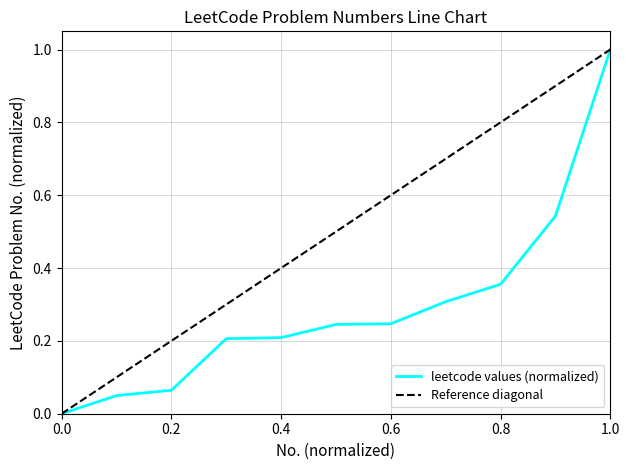

Reading left to right, extract all data points from this chart.

0.0	0.0	0.1	0.2	0.2	0.2	0.2	0.3	0.4	0.5	1.0